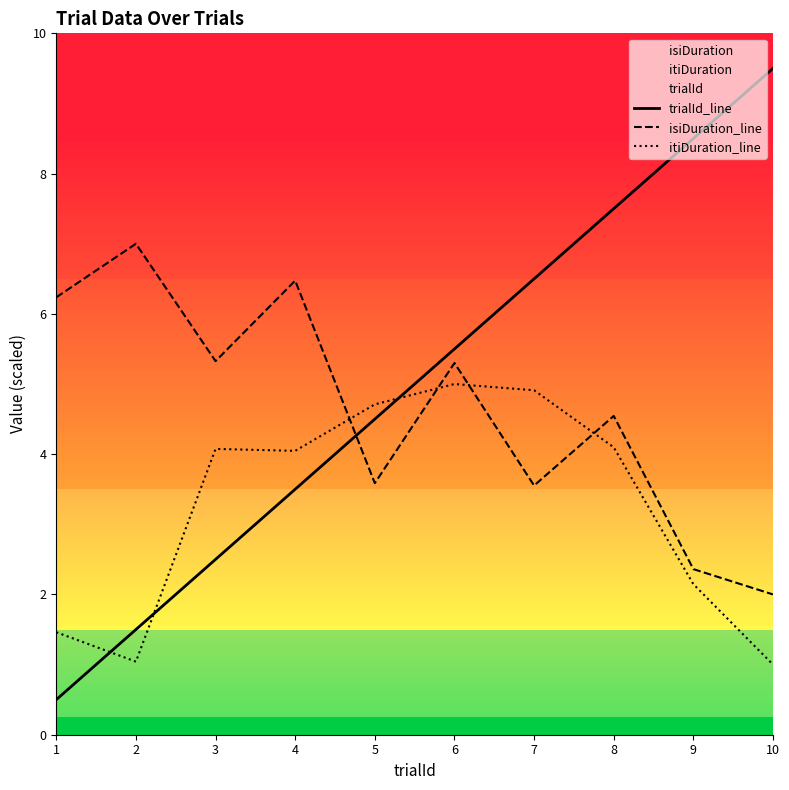

Reading left to right, list all the values displayed in this chart.

trialId_line: 0.5	1.5	2.5	3.5	4.5	5.5	6.5	7.5	8.5	9.5
isiDuration_line: 6.2	7.0	5.3	6.5	3.6	5.3	3.6	4.5	2.4	2.0
itiDuration_line: 1.5	1.0	4.1	4.0	4.7	5.0	4.9	4.1	2.1	1.0